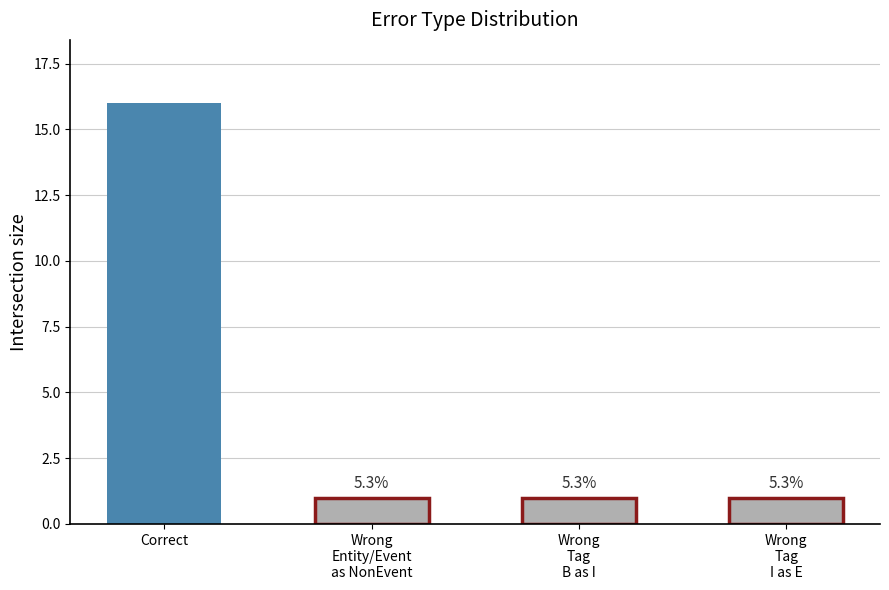

How many bars are there in total?

4